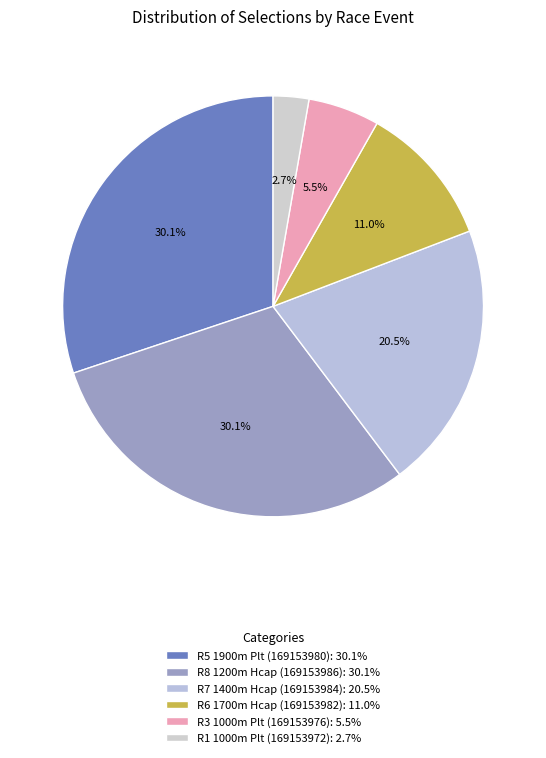

To the nearest percent, what is the average slice percentage?

17%